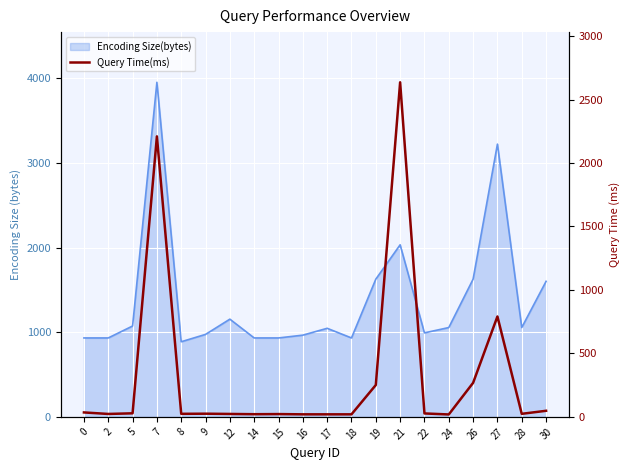

How many points are higher than both their immediate neighbors (excluding endpoints)?

5